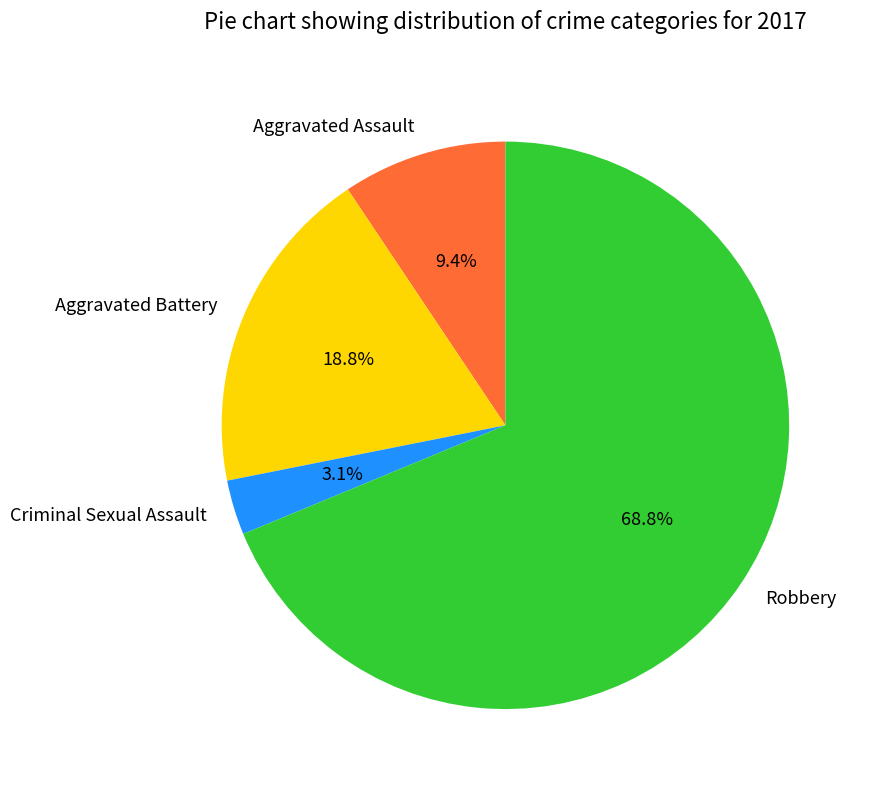

How many segments does this pie chart have?

4